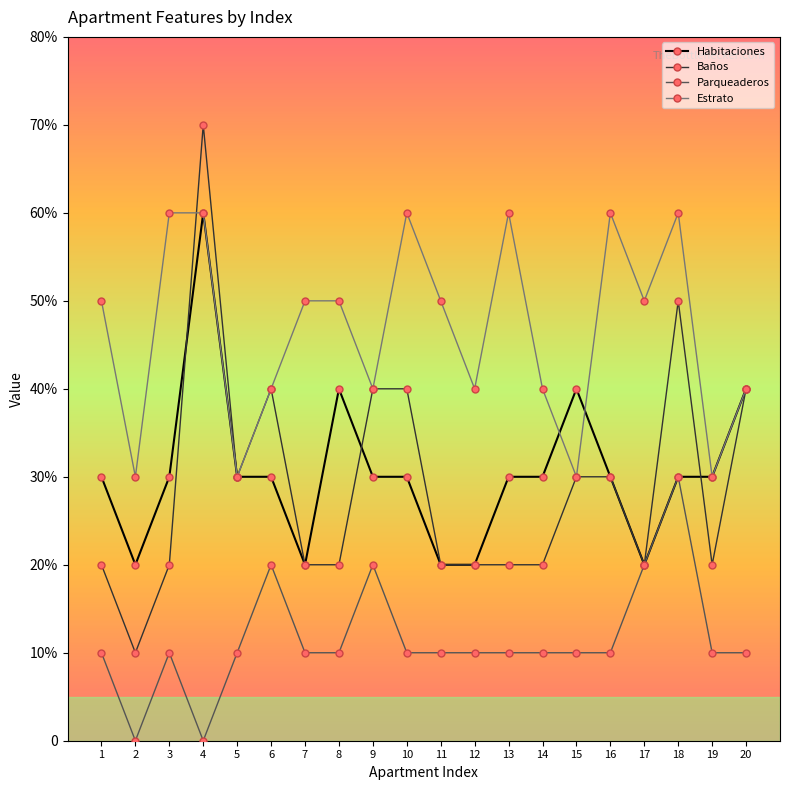

Is this an area chart (filled region under the line)?

No